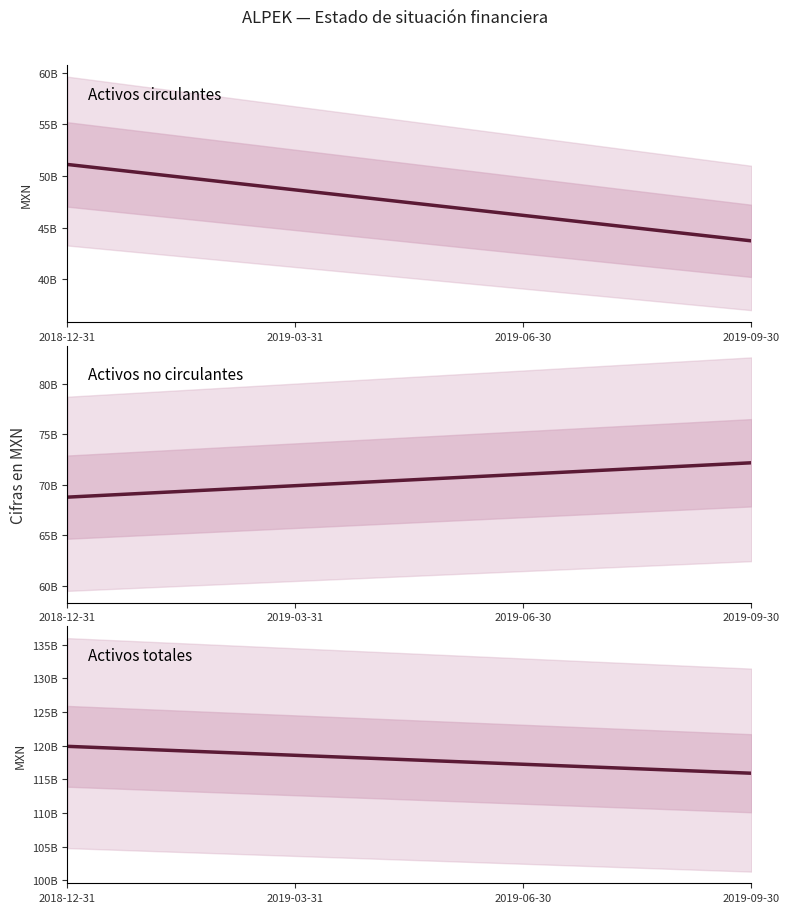

True or false: Activos circulantes has more than 1 interior local peaks.

False